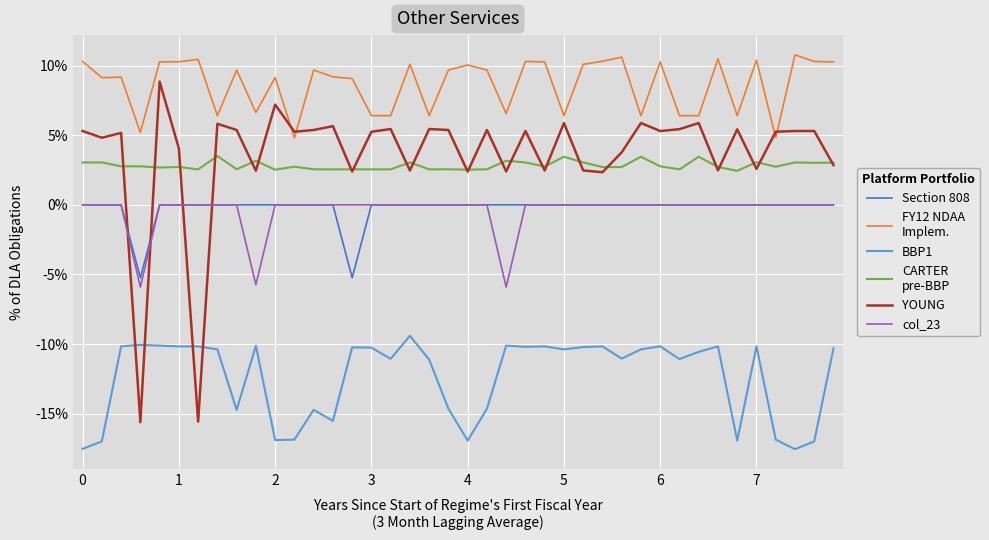

What is the maximum value shown in the chart?

10.8